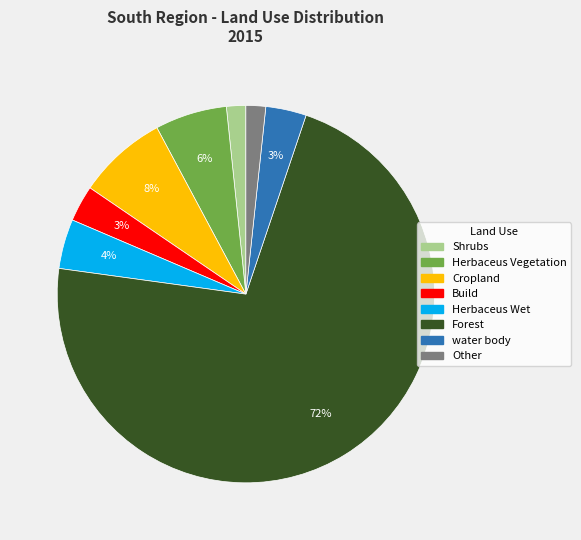

To the nearest percent, what percentage of the pie is water body?

3%